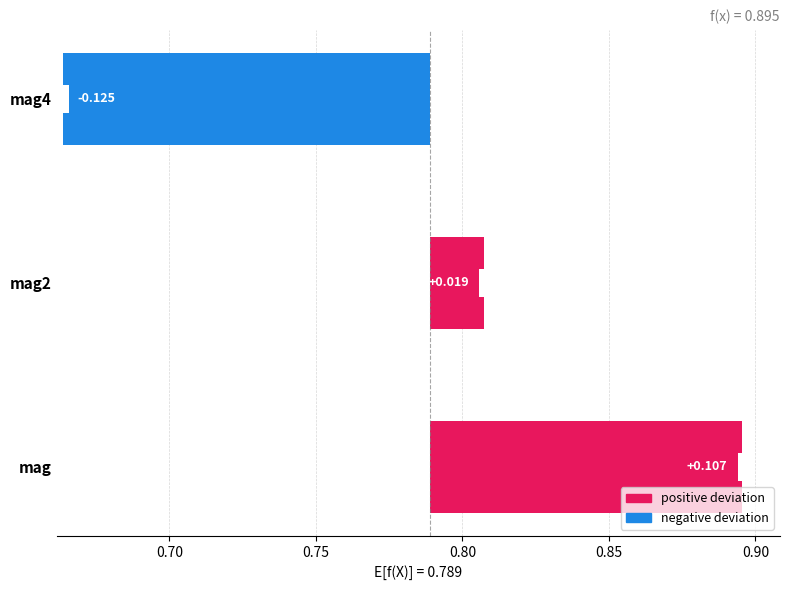

The chart shows a value of 0.0 at mag2. True or false?

True